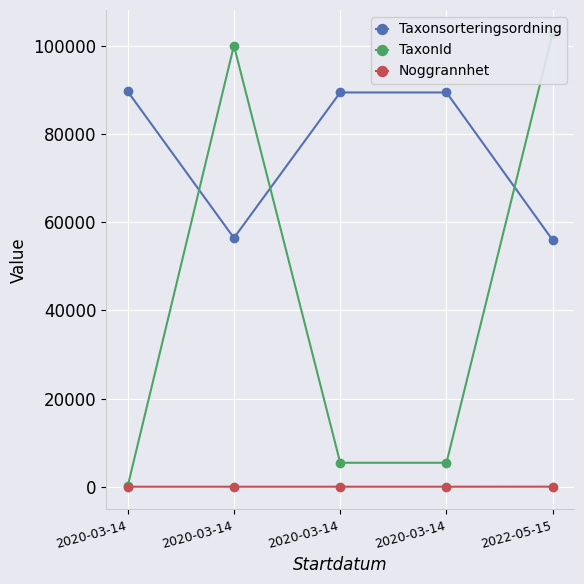

At which label does Noggrannhet reach its peak?

2022-05-15